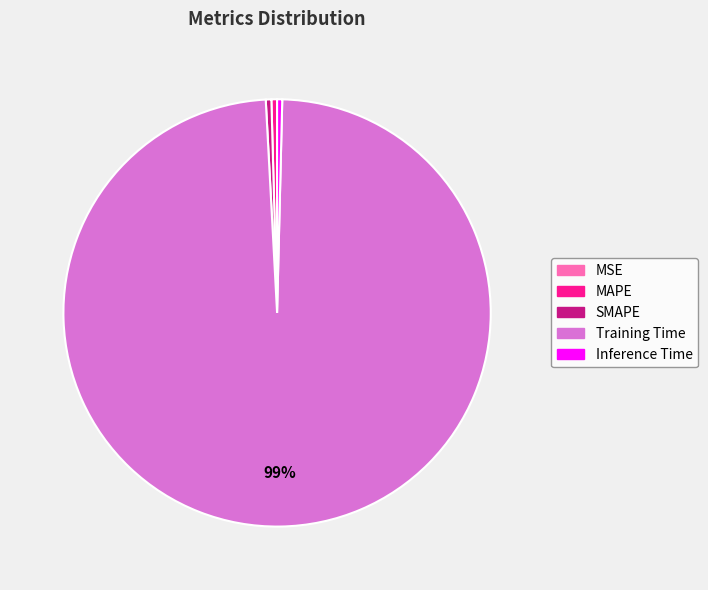

True or false: SMAPE accounts for 0% of the total.

True